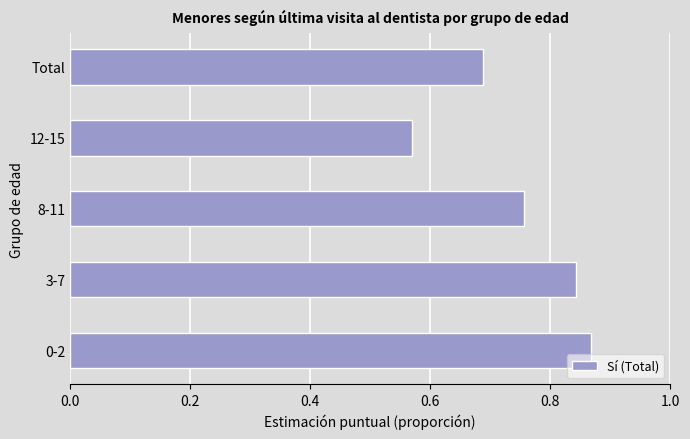

List the labels in order of value, largest first.

0-2, 3-7, 8-11, Total, 12-15